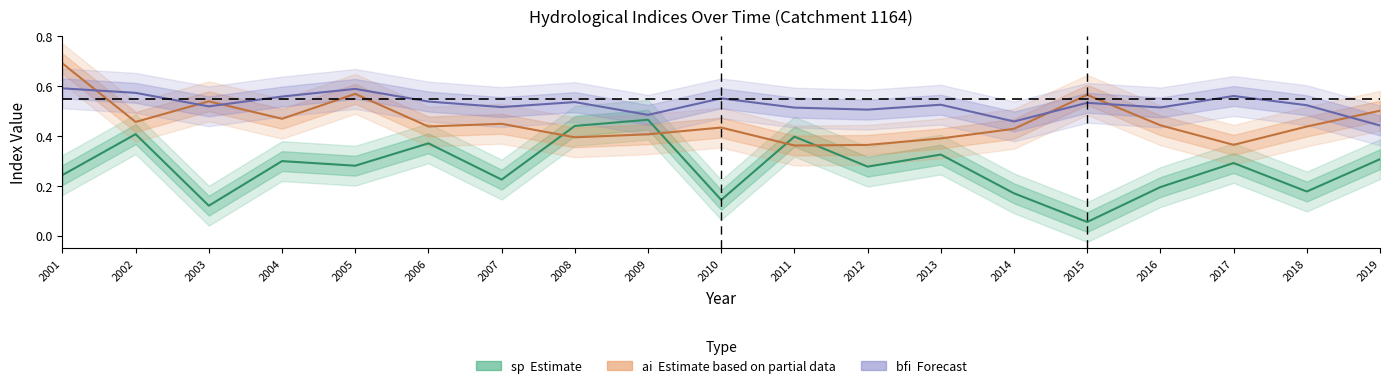

What is the minimum value for bfi?

0.4